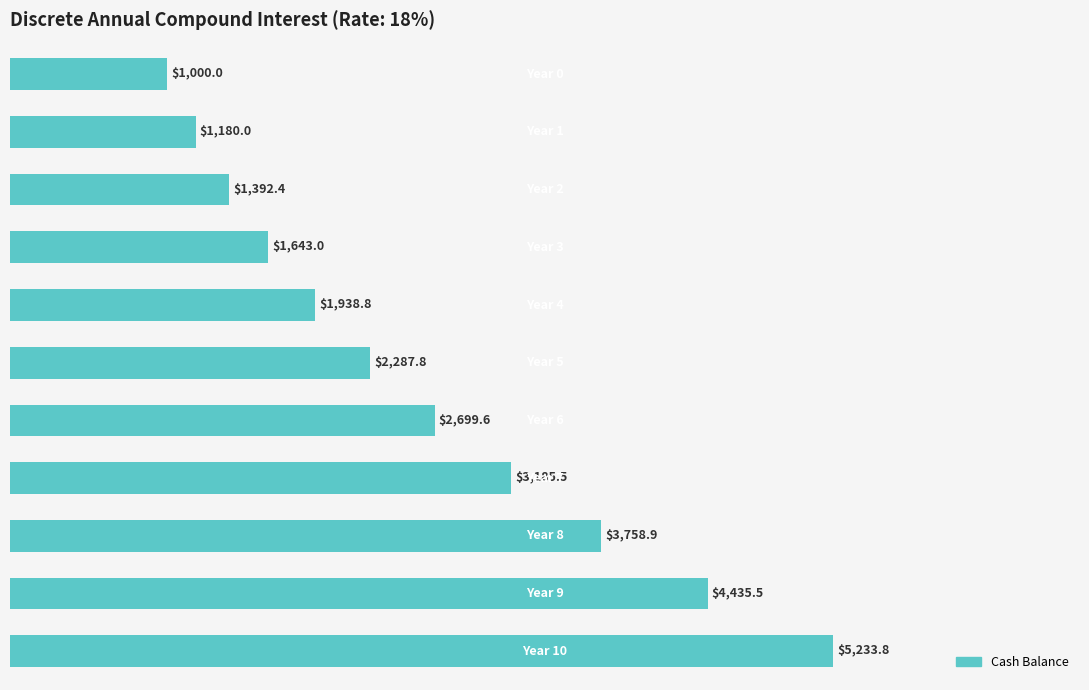

How many bars are there in total?

11